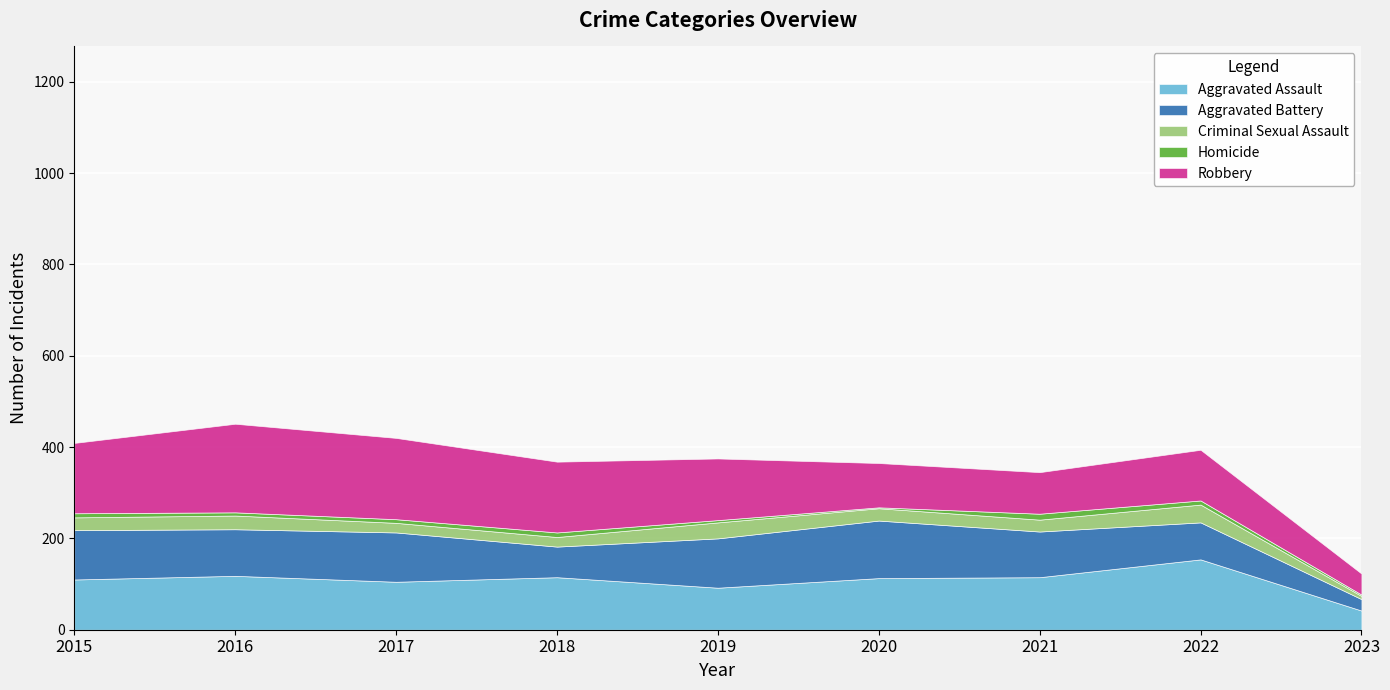

True or false: Aggravated Battery has a value of 213 at 2020.

False